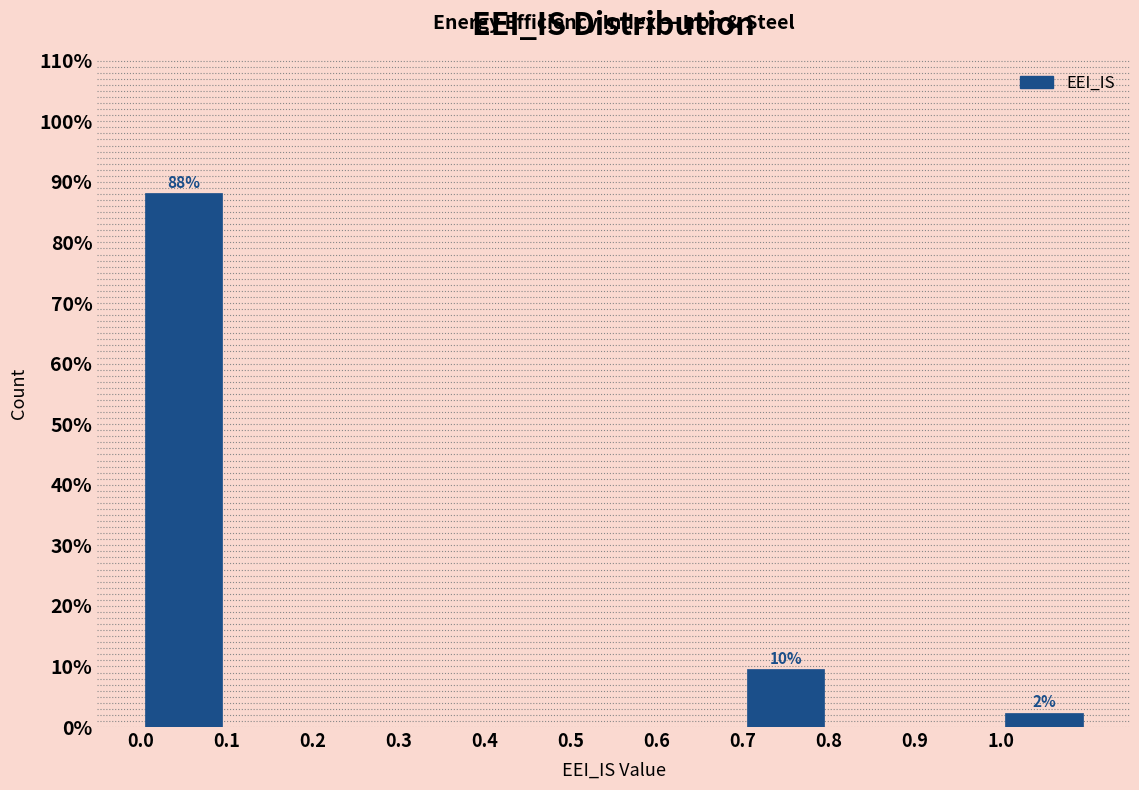

Which range on the x-axis has the tallest bar?

0.0 to 0.1